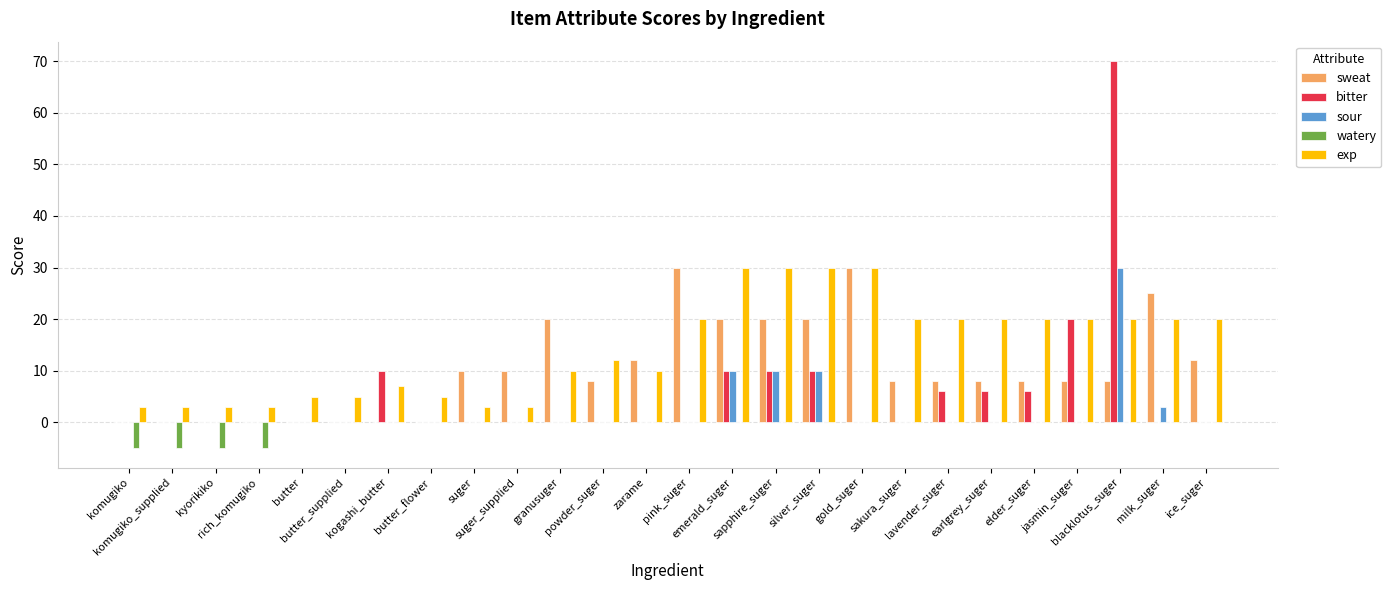

Which series has the largest total across all categories?

exp